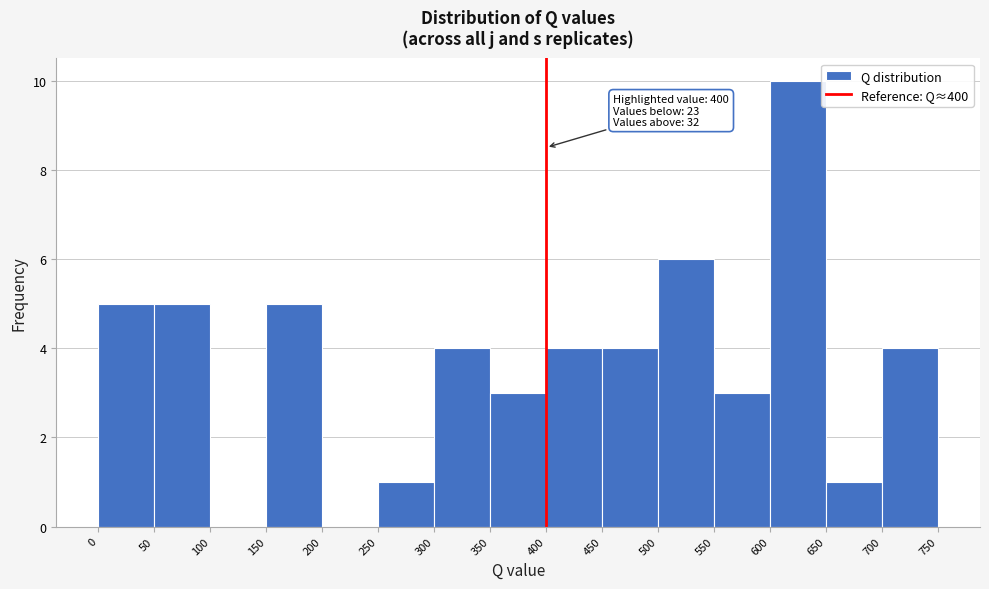

Which range on the x-axis has the tallest bar?

600 to 650